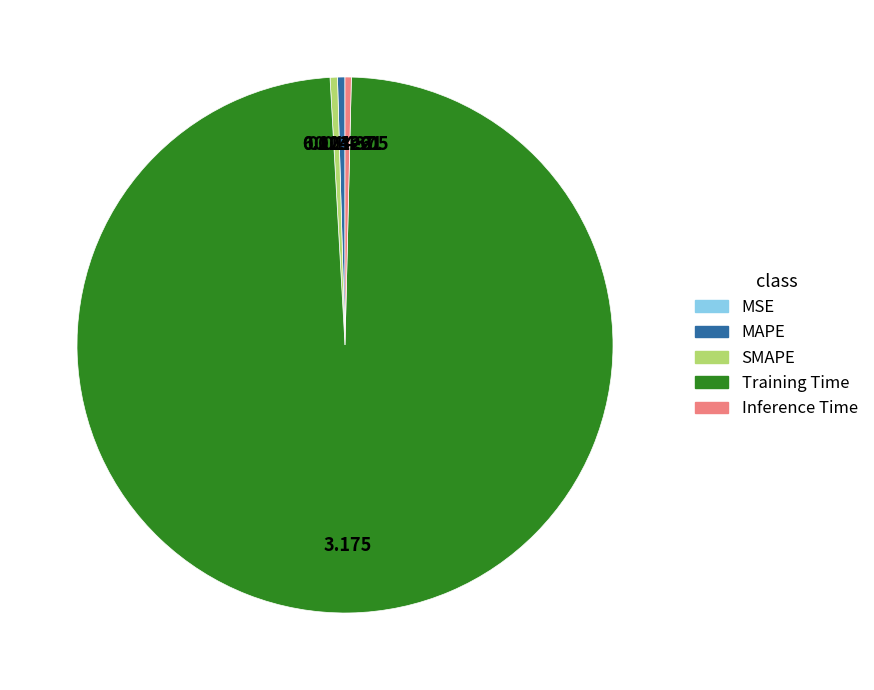

Does any single category account for the majority?

Yes